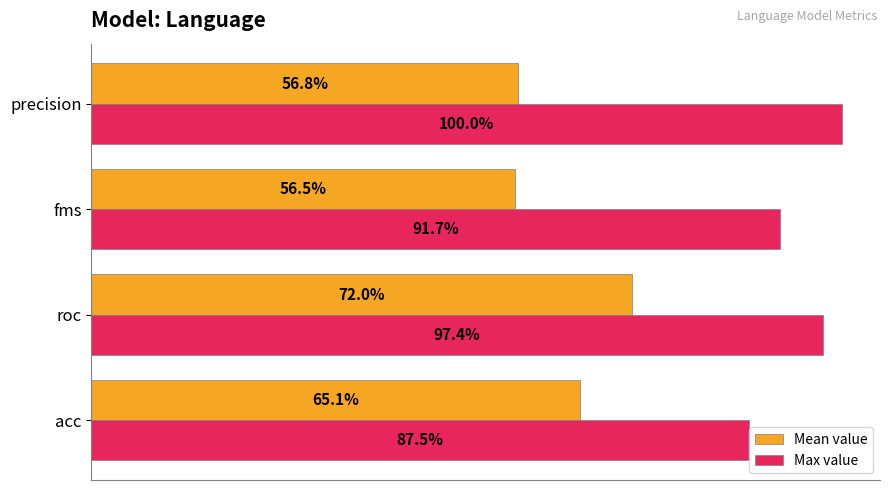

What are all the series names shown in the legend?

Mean value, Max value